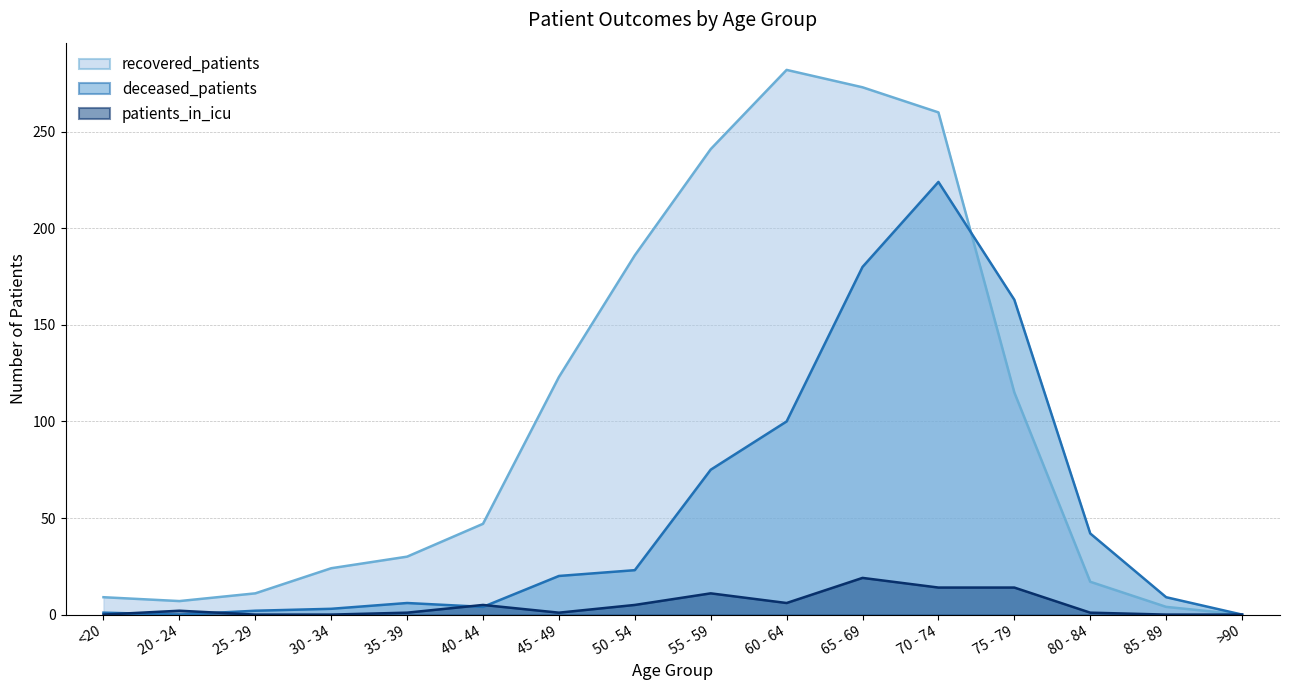

What is the average value of the patients_in_icu series?

5